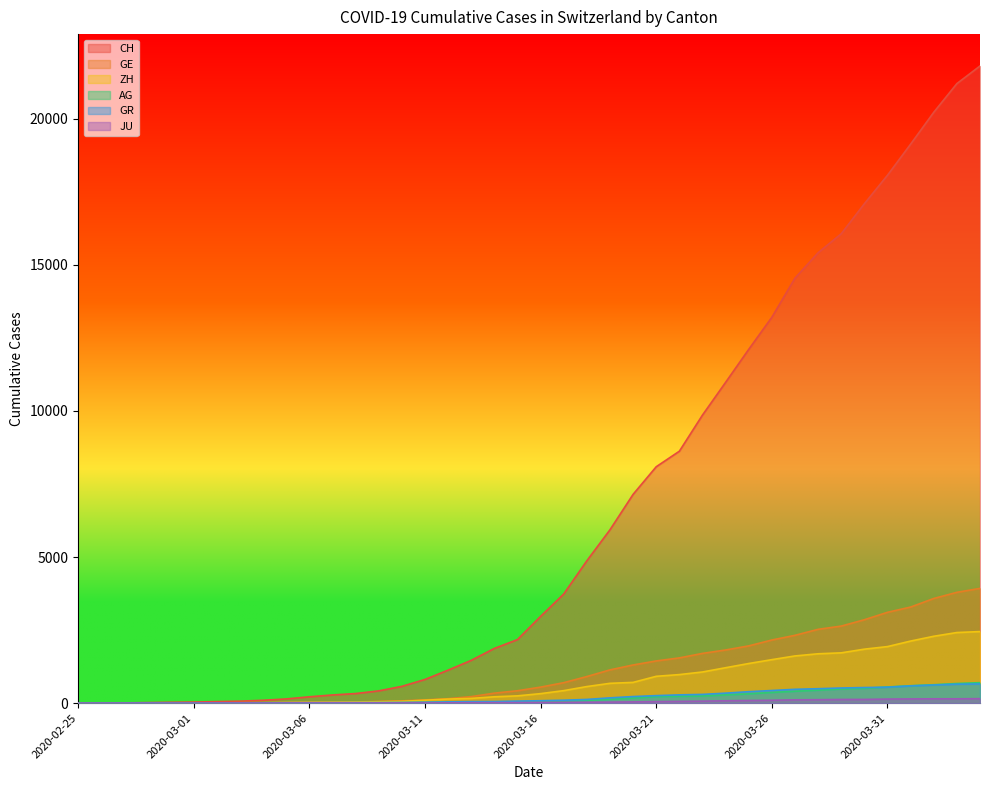

True or false: GR has more than 0 points higher than both neighbors.

False